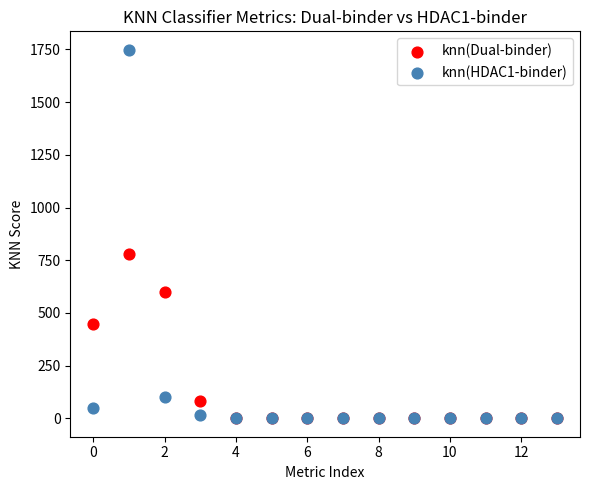

Which series contains the highest Y value?

knn(HDAC1-binder)